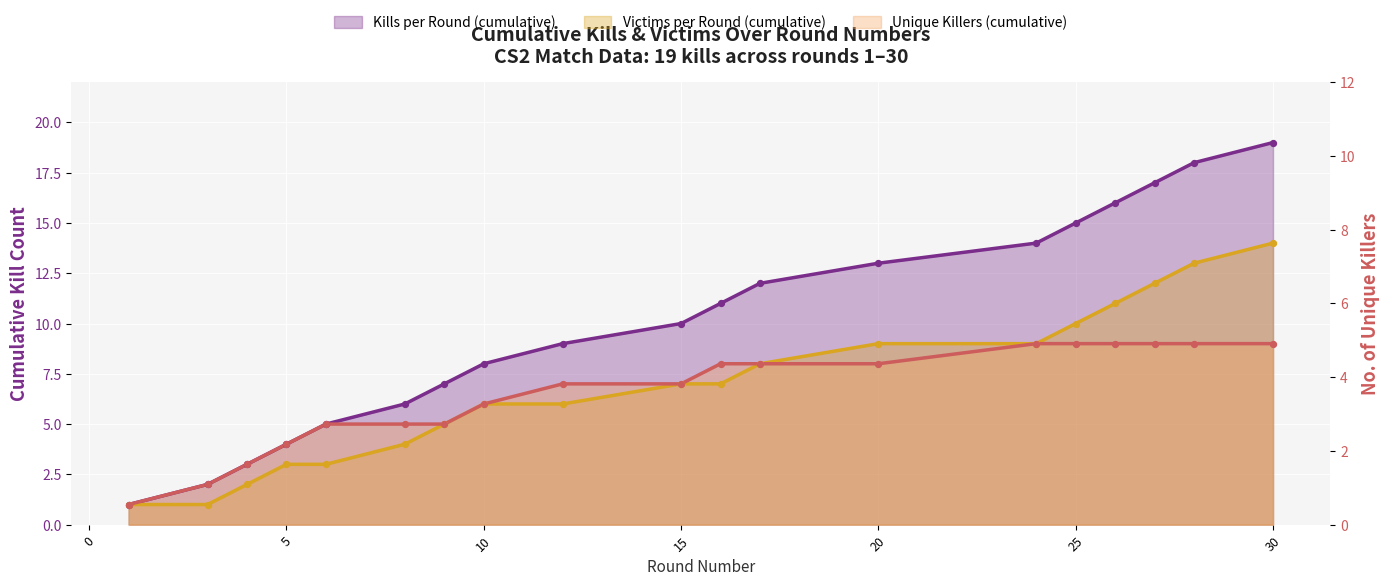

Which series reaches the minimum Y coordinate?

Kills per Round (cumulative)